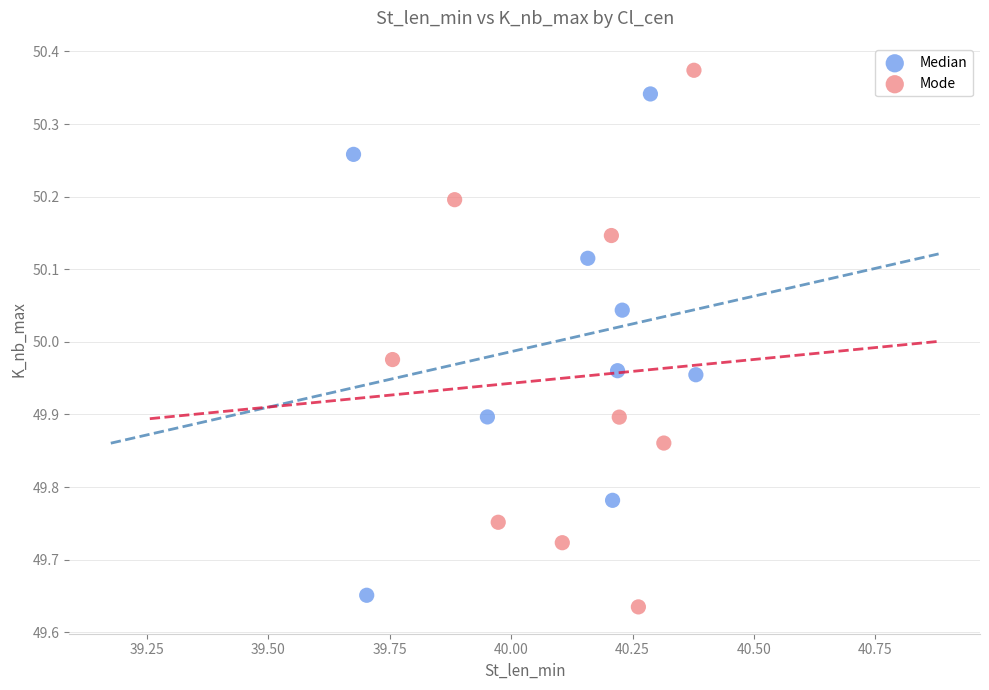

Which series contains the highest Y value?

Mode